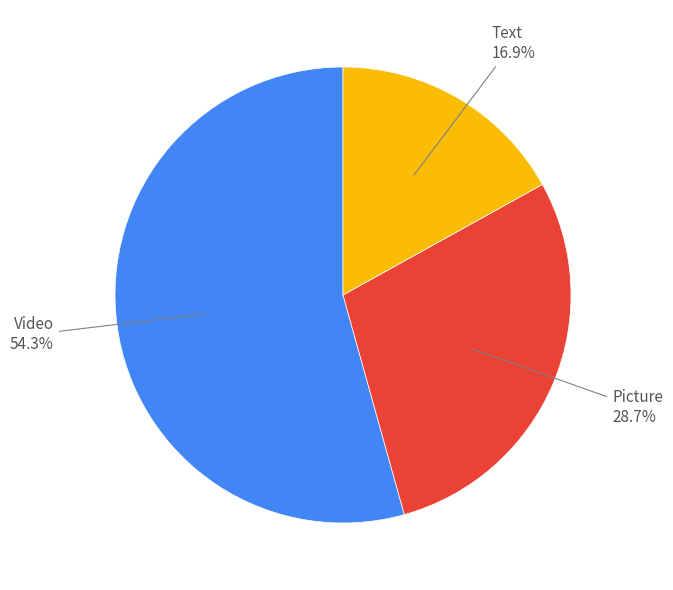

Does any single category account for the majority?

Yes